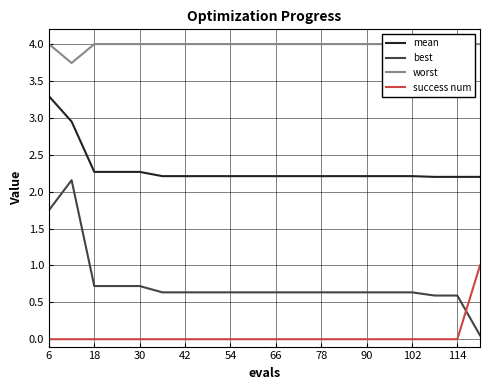

The success num series shows -0.6 at 6. True or false?

False